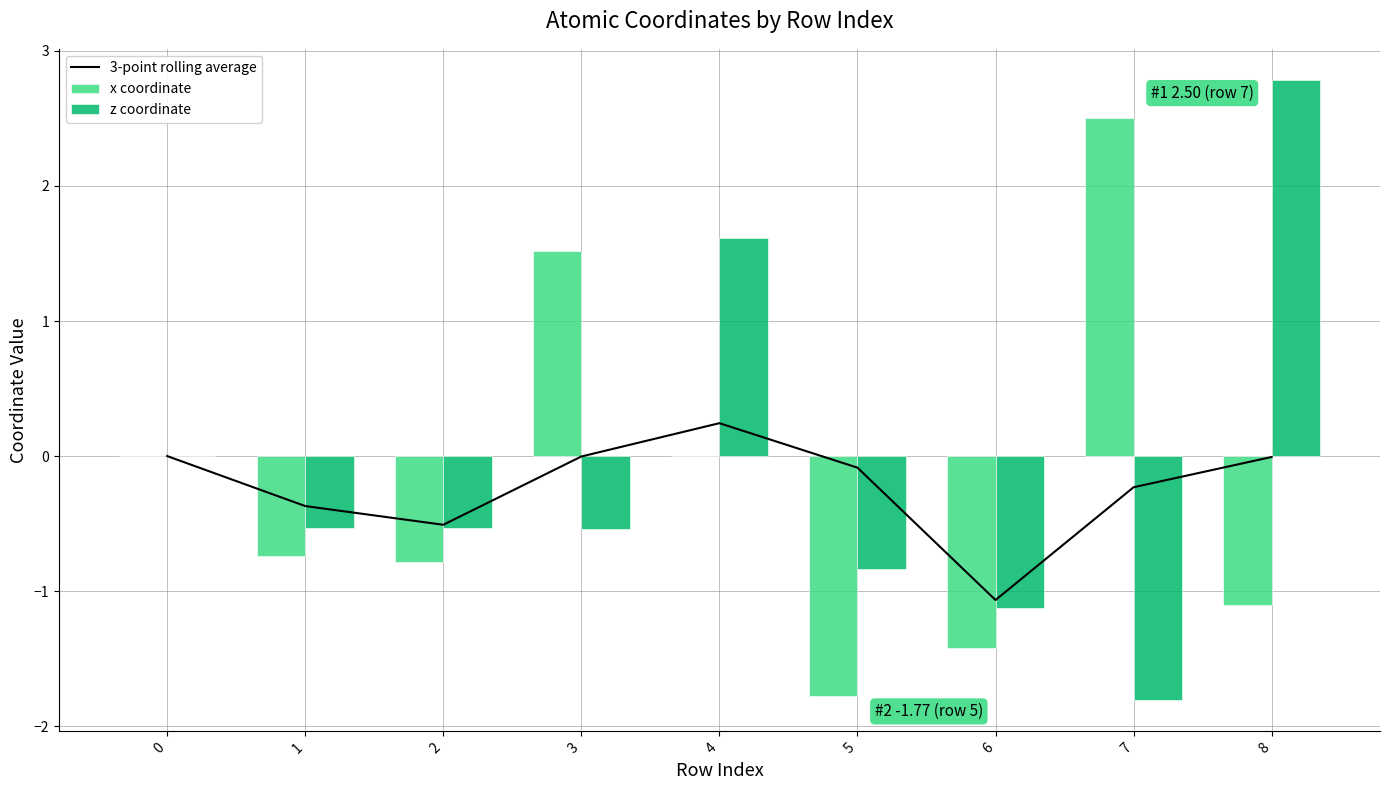

Reading left to right, list all the values displayed in this chart.

3-point rolling average: 0=0.0	1=-0.4	2=-0.5	3=-0.0	4=0.2	5=-0.1	6=-1.1	7=-0.2	8=-0.0
x coordinate: 0=0.0	1=-0.7	2=-0.8	3=1.5	4=-0.0	5=-1.8	6=-1.4	7=2.5	8=-1.1
z coordinate: 0=0.0	1=-0.5	2=-0.5	3=-0.5	4=1.6	5=-0.8	6=-1.1	7=-1.8	8=2.8